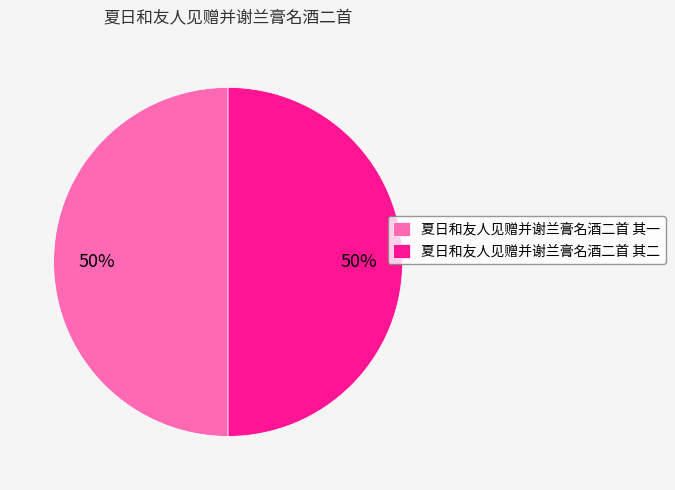

How many slices are in this pie chart?

2